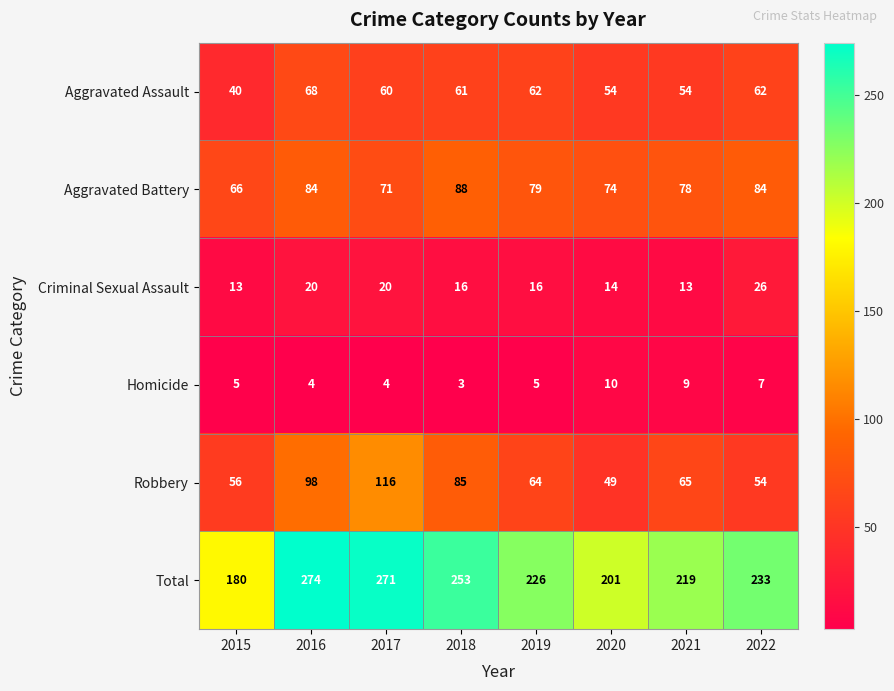

Rank the series by their maximum value, from highest to lowest.

Total, Robbery, Aggravated Battery, Aggravated Assault, Criminal Sexual Assault, Homicide